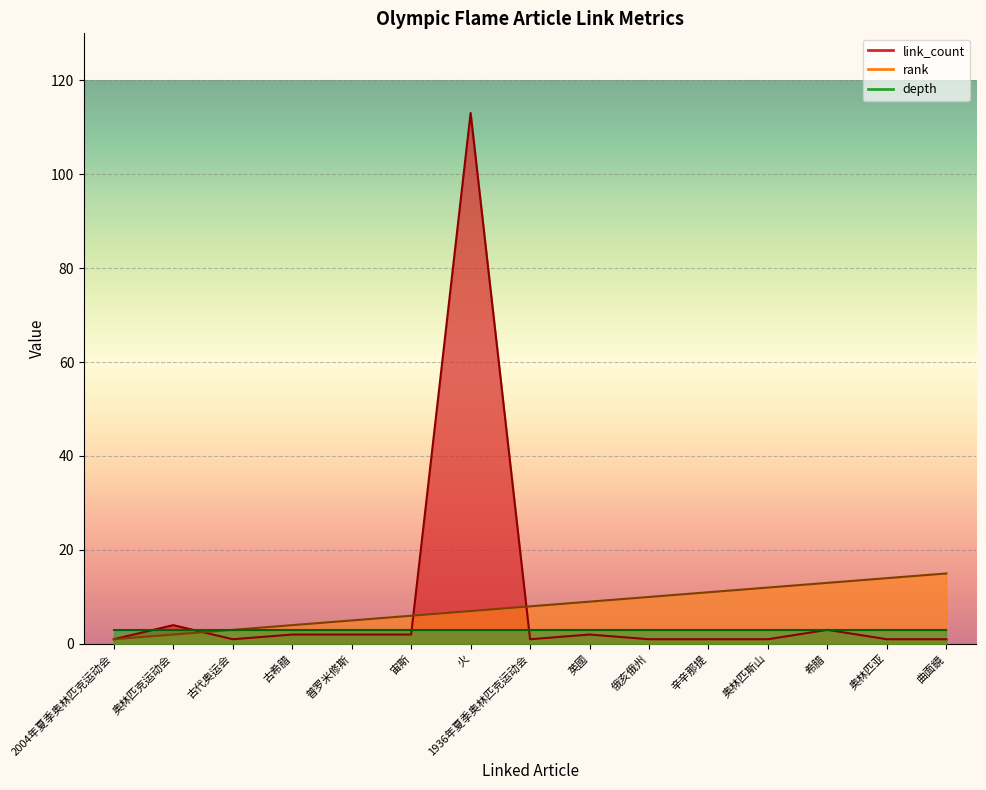

True or false: link_count has more than 2 interior local peaks.

True